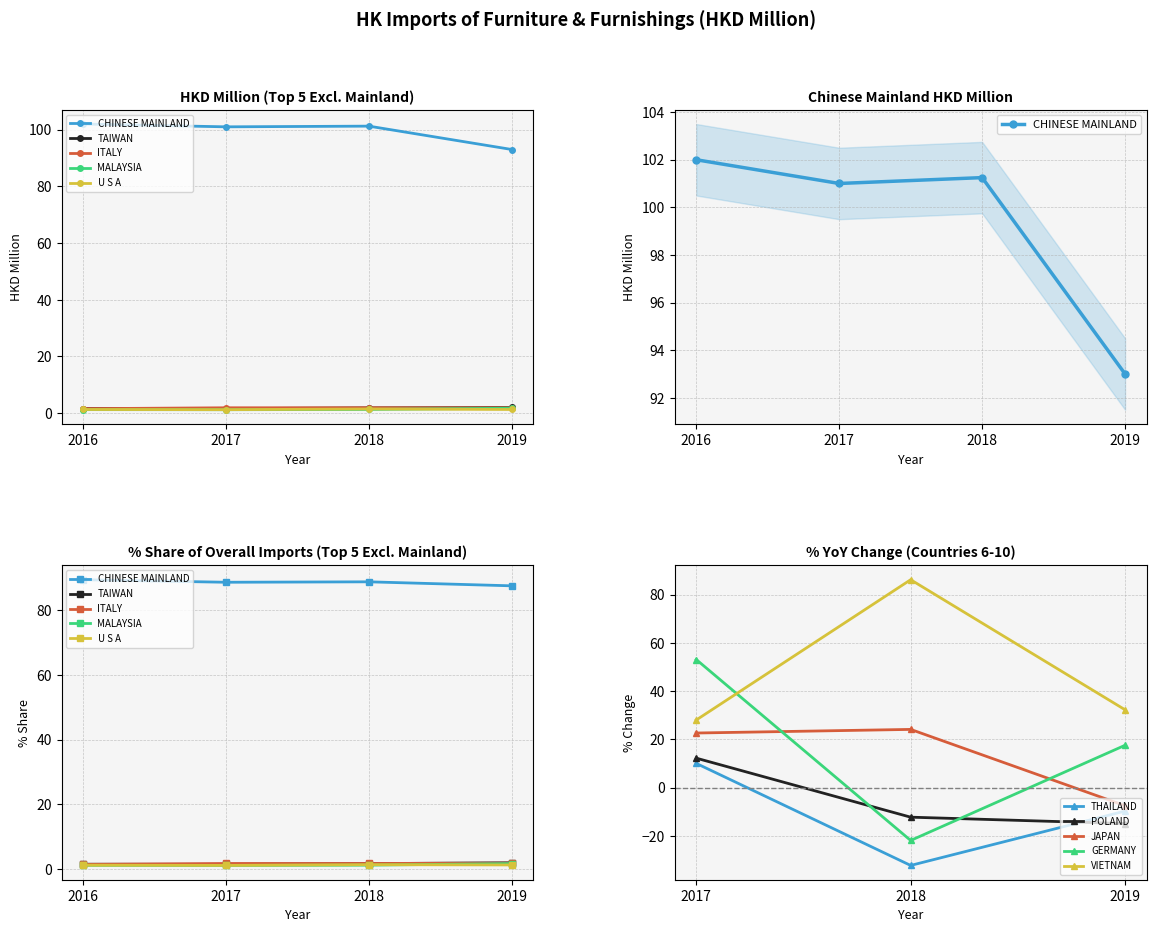

Is the value of JAPAN at 2018 greater than the value of VIETNAM at 2017?

No